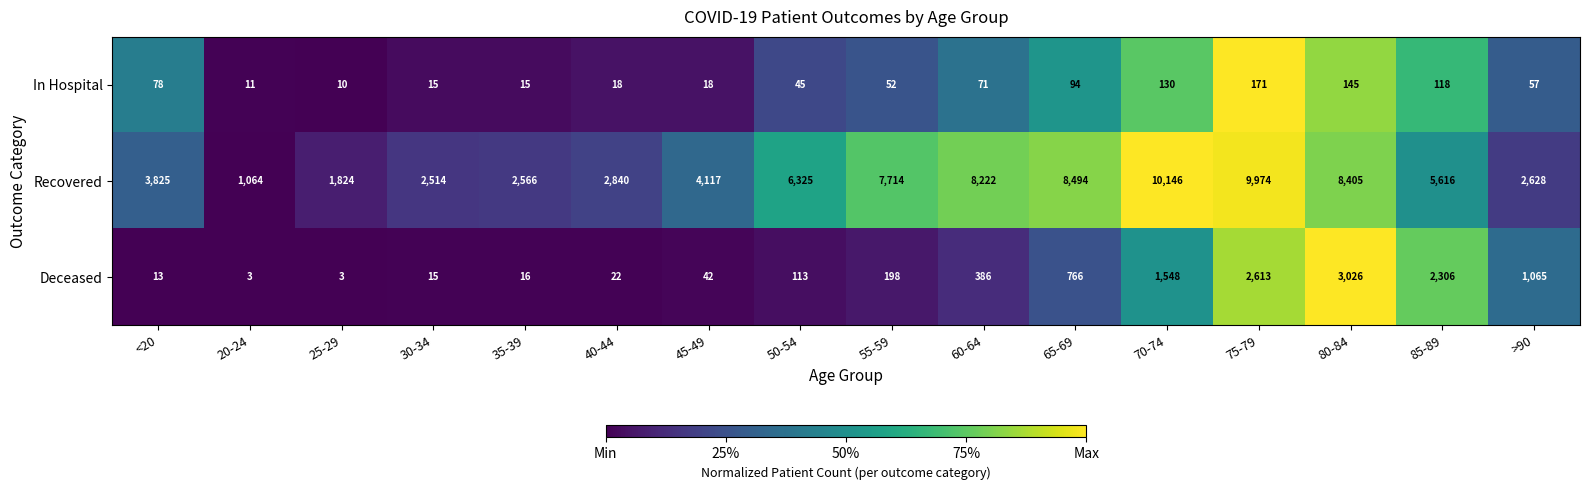

Rank the categories by Recovered value from highest to lowest.

70-74, 75-79, 65-69, 80-84, 60-64, 55-59, 50-54, 85-89, 45-49, <20, 40-44, >90, 35-39, 30-34, 25-29, 20-24